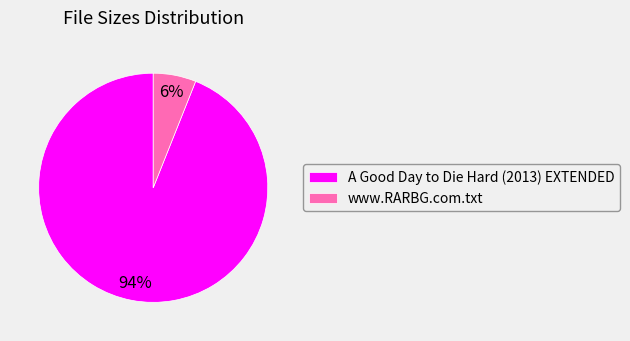

Do www.RARBG.com.txt and A Good Day to Die Hard (2013) EXTENDED together represent more than half of the pie?

Yes